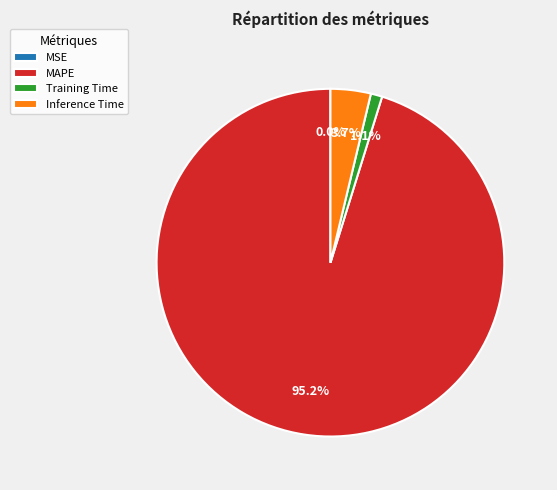

To the nearest percent, what is the average slice percentage?

25%